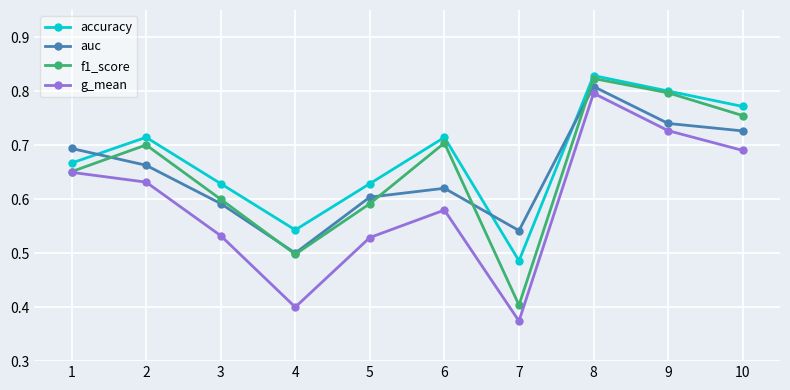

Between 2 and 9, which series saw the biggest shift?

f1_score